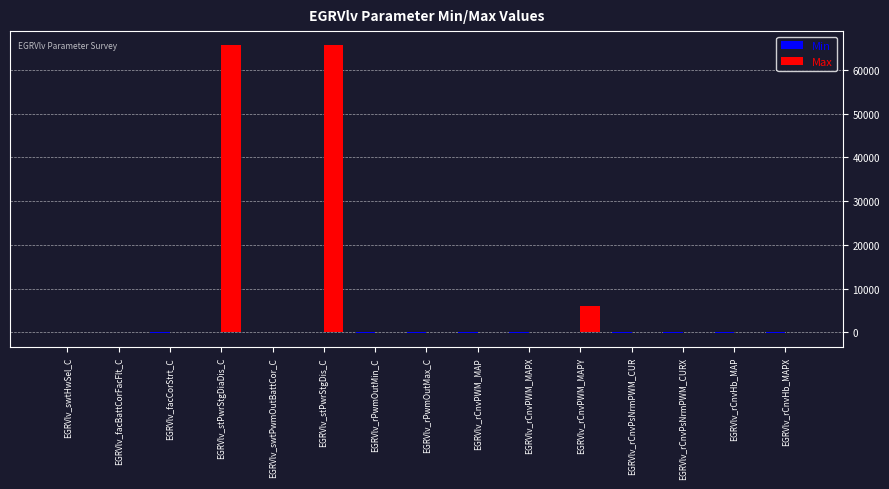

Between EGRVlv_stPwrStgDiaDis_C and EGRVlv_rCnvPsNrmPWM_CUR, which series saw the biggest shift?

Max